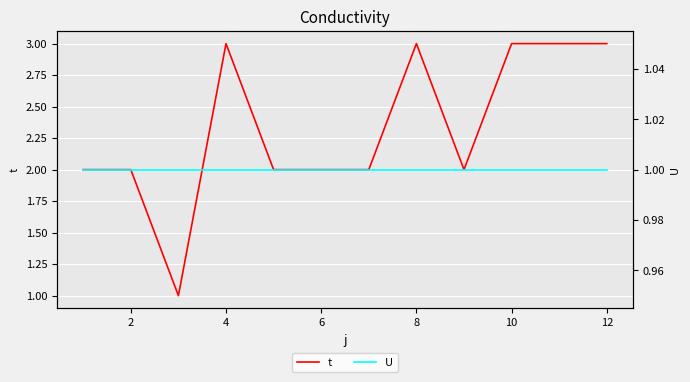

What is the highest value of the t series?

3